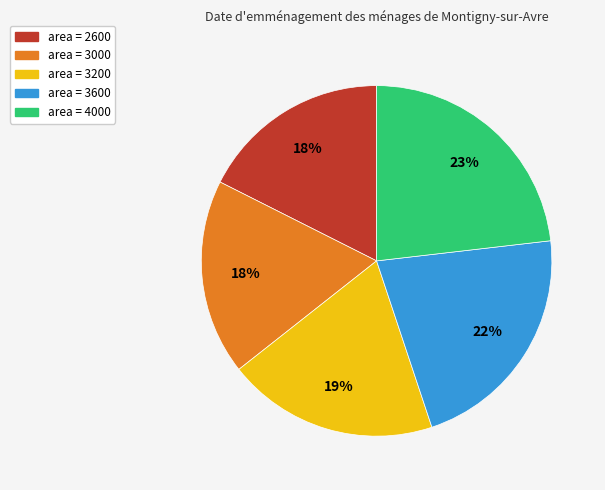

Is there any slice that represents more than half of the pie?

No